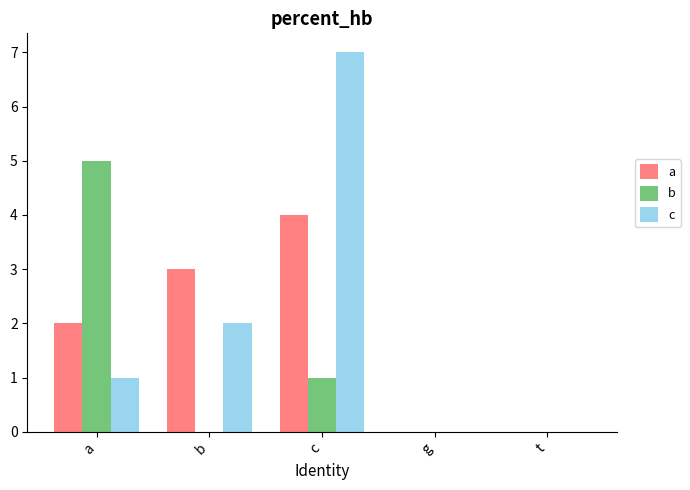

What is the highest value of the b series?

5